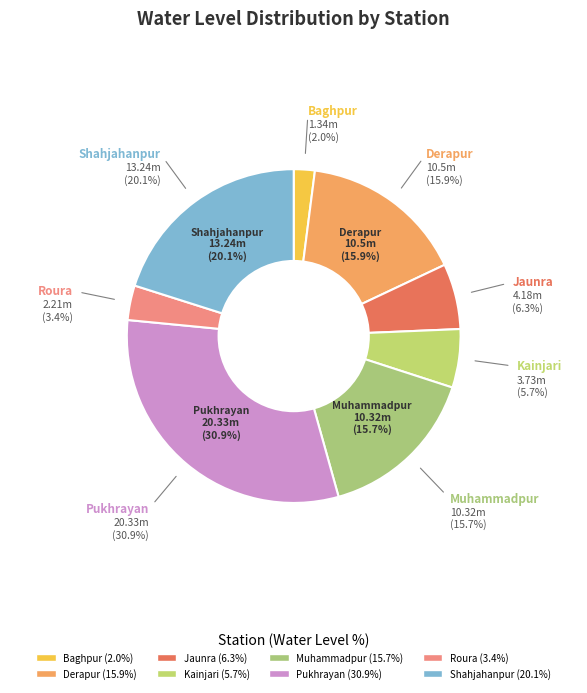

Does Shahjahanpur account for over 50% of the chart?

No